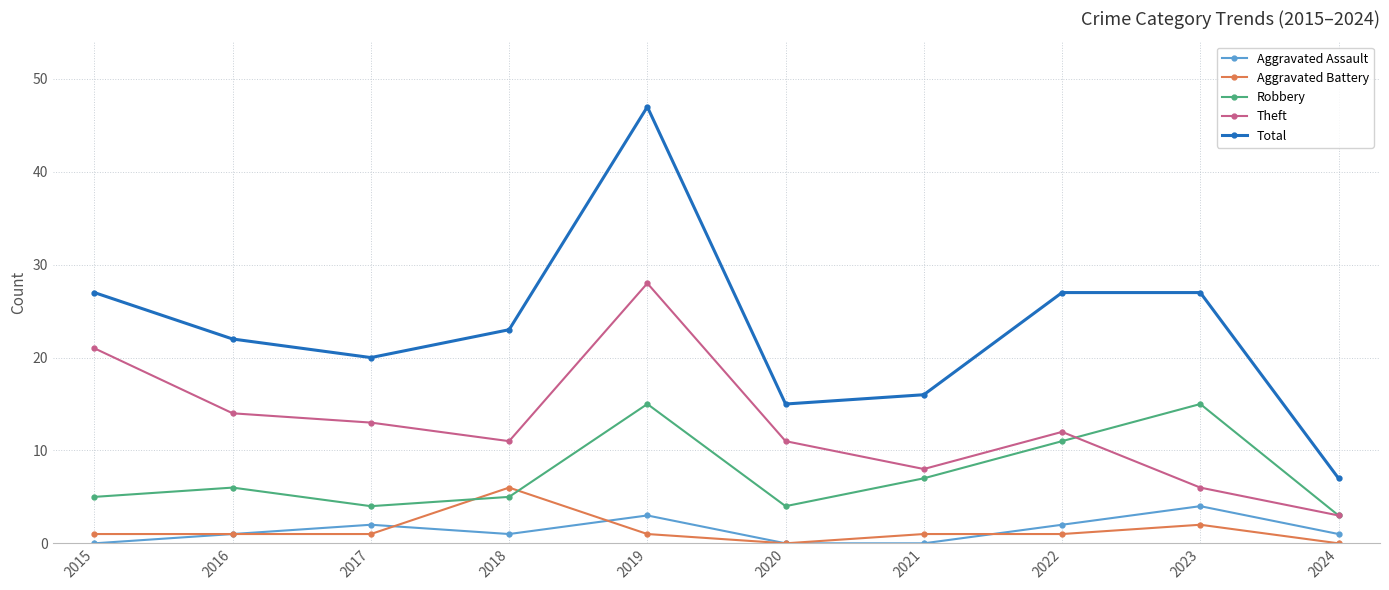

What is the sum of the Theft values at 2022 and 2017?

25